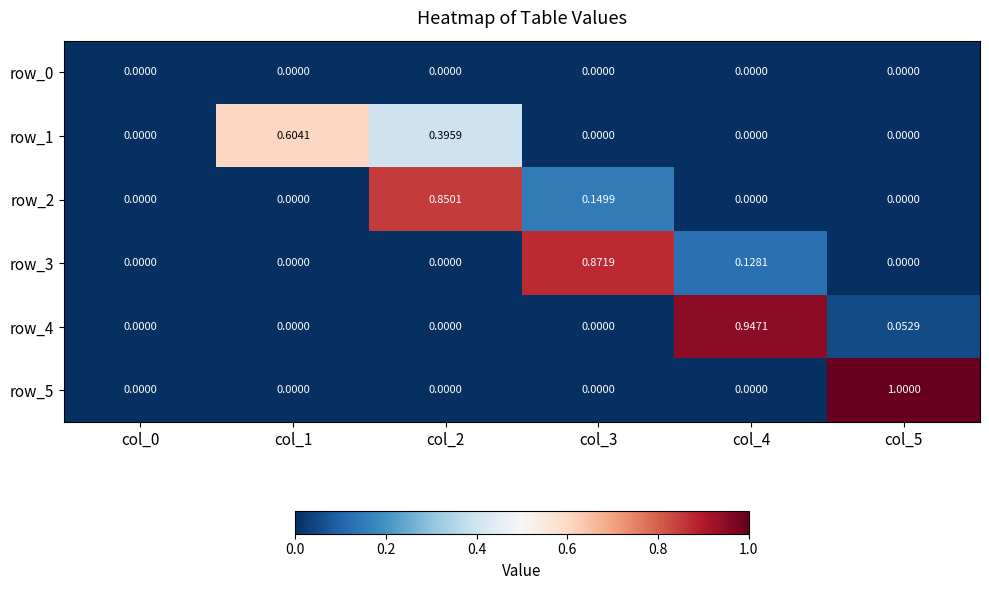

How many values in the row_4 series exceed 0?

2